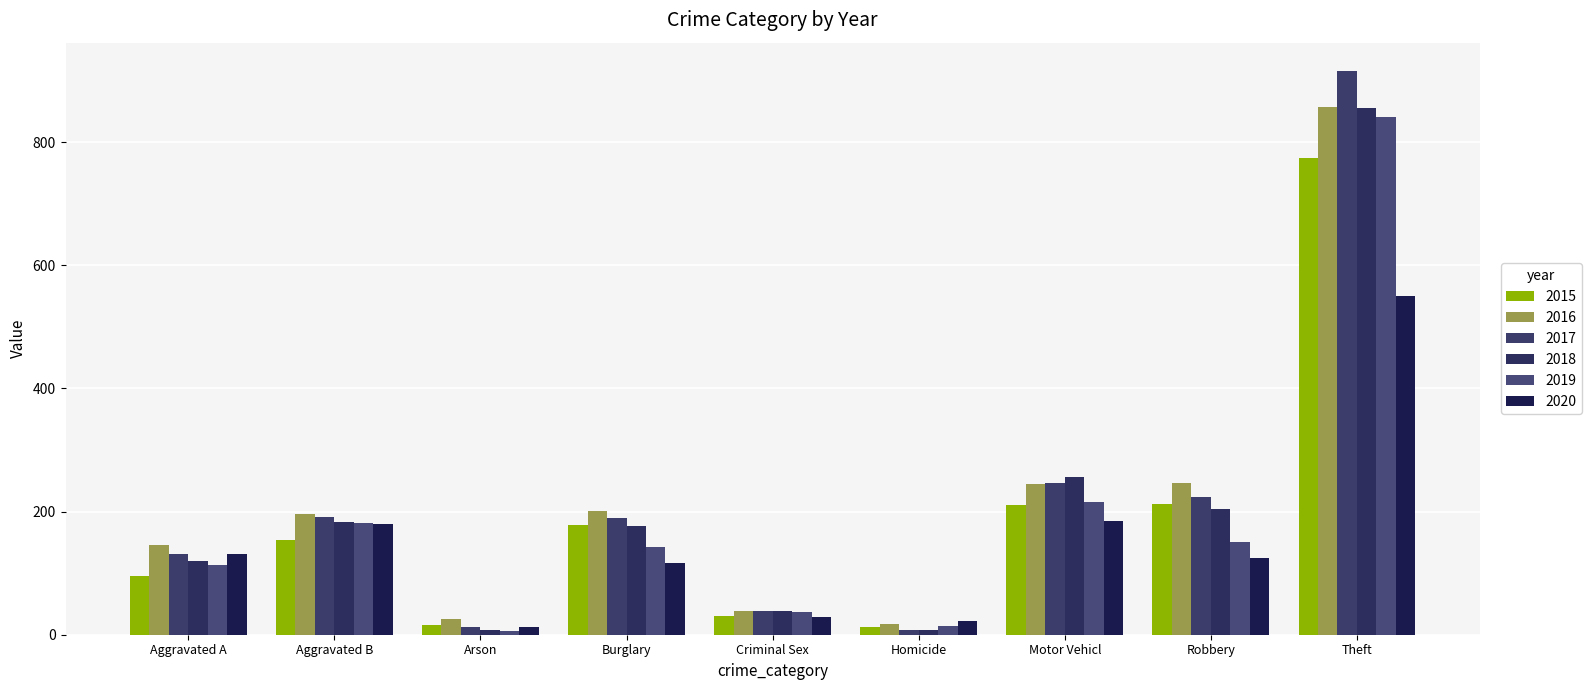

Where is 2019 nearest to the value 423?

Motor Vehicl